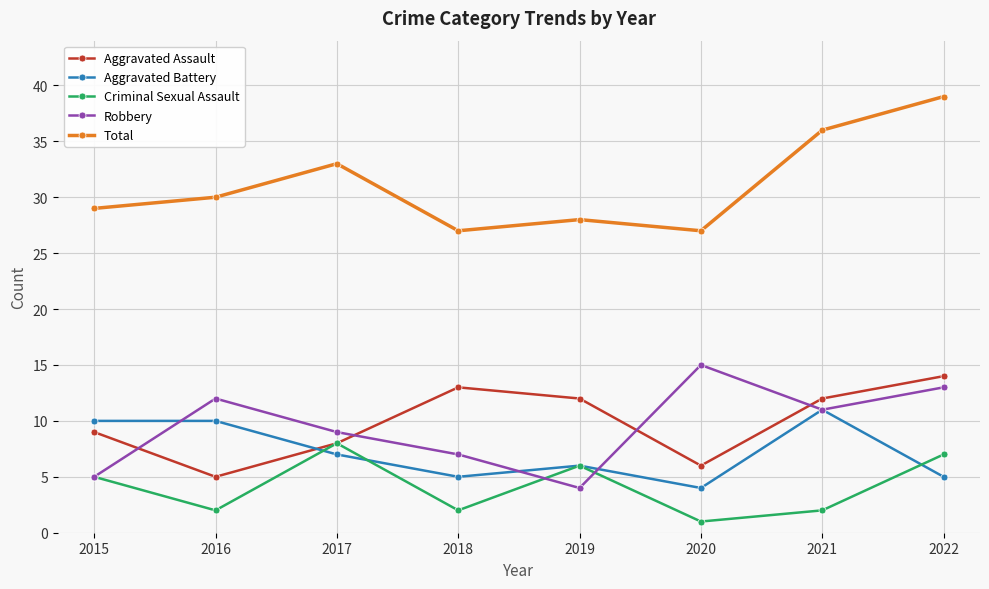

What is the difference between the highest and lowest values at 2018?

25